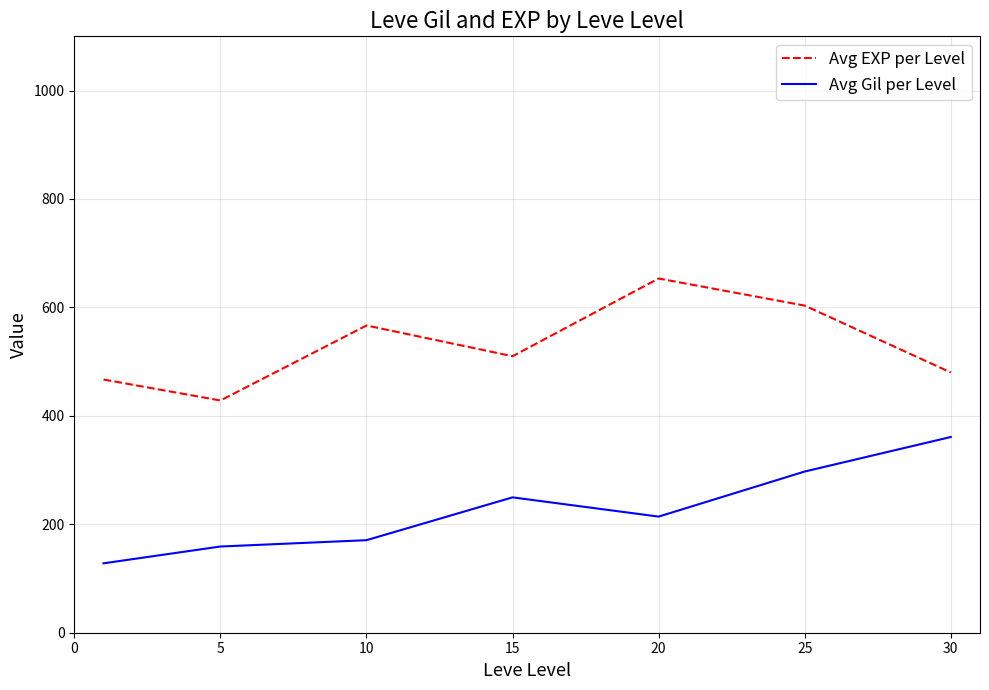

List the series in order of their peak value, highest first.

Avg EXP per Level, Avg Gil per Level